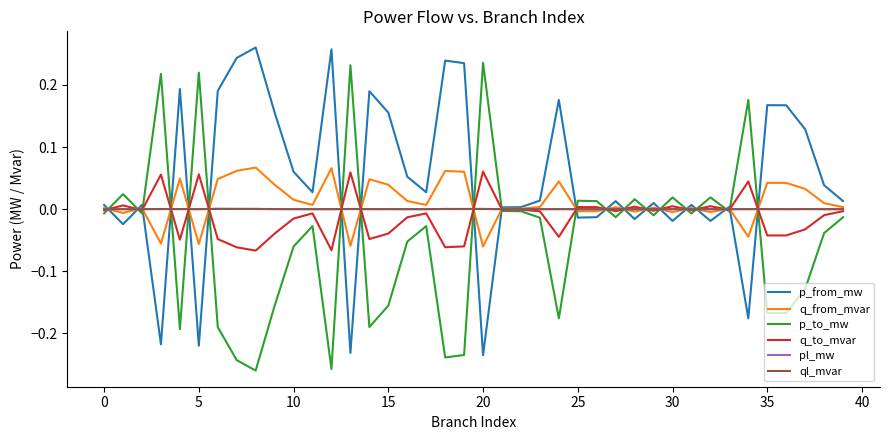

Does the chart display data point markers on the line(s)?

No